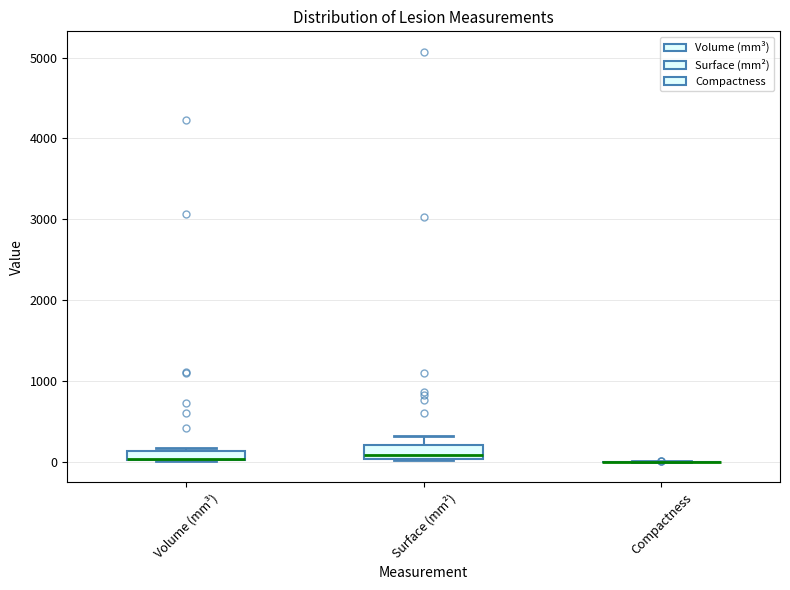

Where does the upper whisker of the box for Surface (mm²) end on the y-axis? The values are not printed on the chart, so give them approximately, as read against the axis.

300